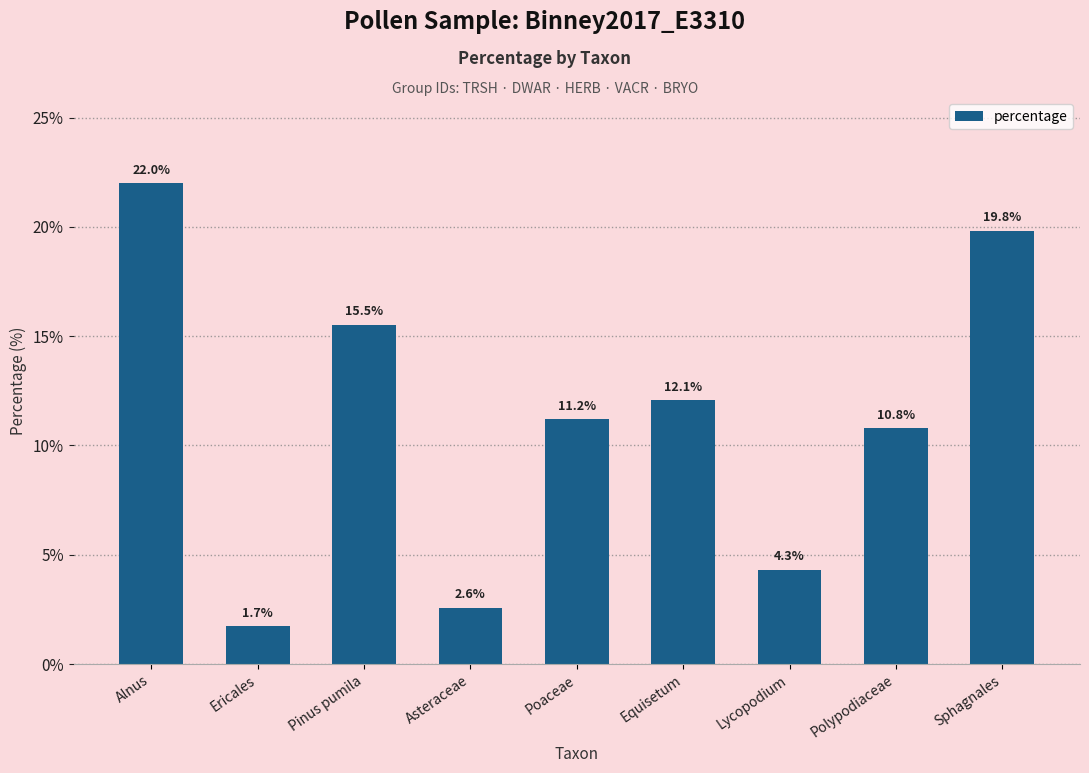

At which label does the data first exceed 11?

Alnus